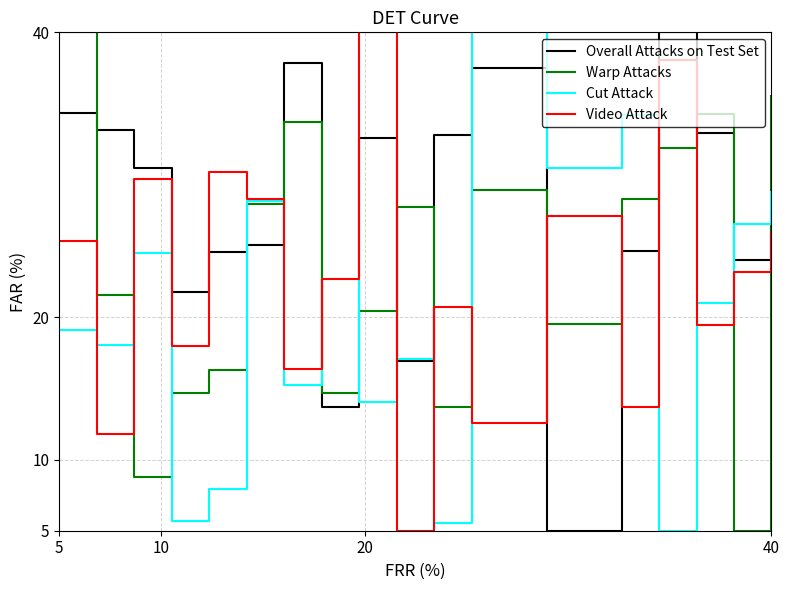

What is the minimum value shown in the chart?

5.0